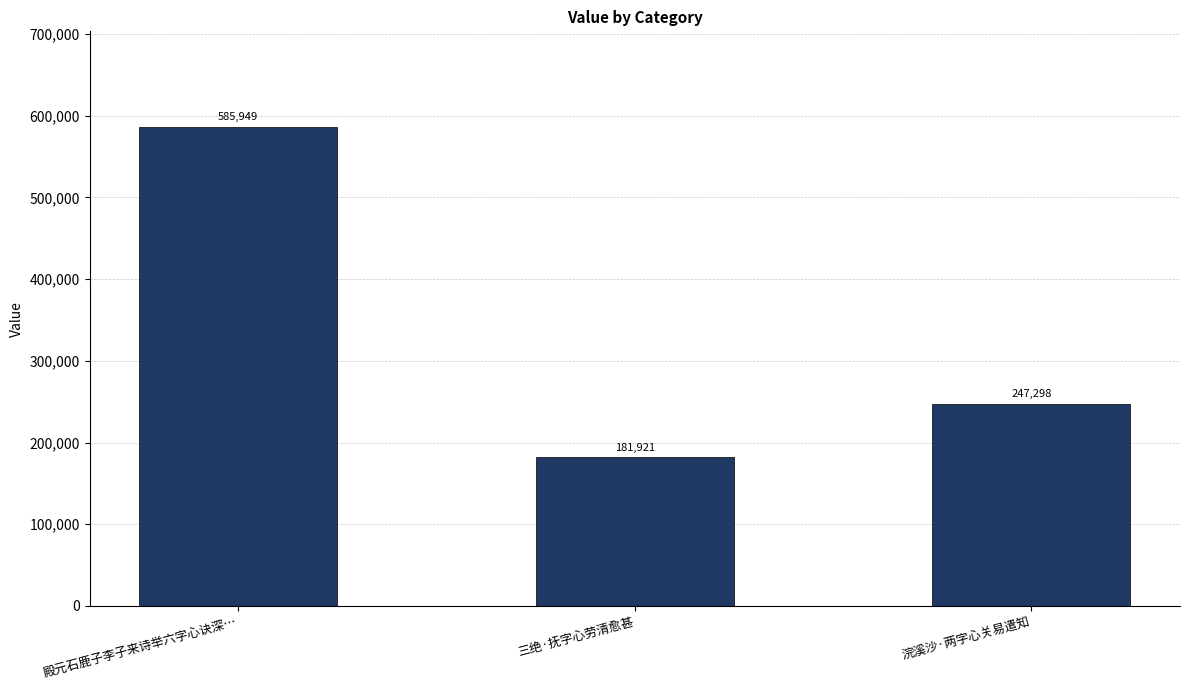

What is the difference between the maximum and minimum values?

404028